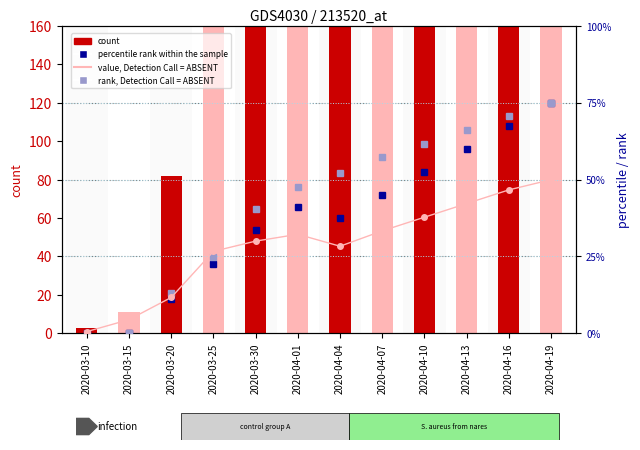

What is the label of the 2nd bar from the left?

2020-03-15